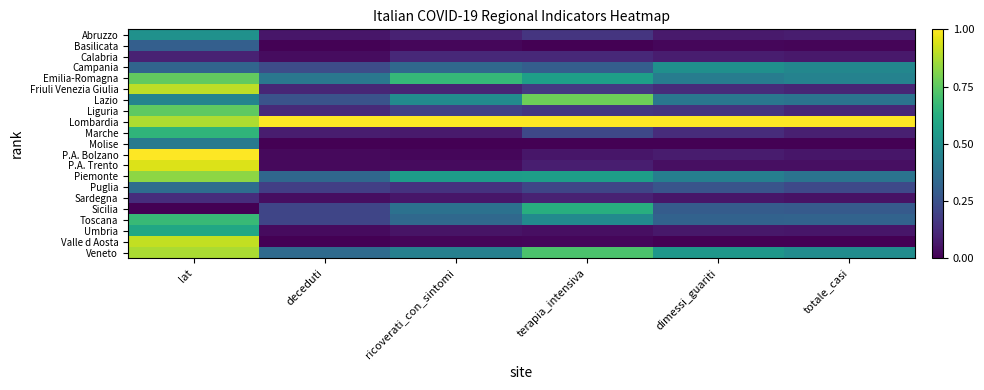

Reading right to left, what are all the values shown in this chart?

Abruzzo: totale_casi=0.1	dimessi_guariti=0.1	terapia_intensiva=0.2	ricoverati_con_sintomi=0.1	deceduti=0.1	lat=0.5
Basilicata: totale_casi=0.0	dimessi_guariti=0.0	terapia_intensiva=0.0	ricoverati_con_sintomi=0.0	deceduti=0.0	lat=0.3
Calabria: totale_casi=0.1	dimessi_guariti=0.1	terapia_intensiva=0.1	ricoverati_con_sintomi=0.1	deceduti=0.0	lat=0.1
Campania: totale_casi=0.5	dimessi_guariti=0.5	terapia_intensiva=0.3	ricoverati_con_sintomi=0.3	deceduti=0.2	lat=0.3
Emilia-Romagna: totale_casi=0.4	dimessi_guariti=0.4	terapia_intensiva=0.6	ricoverati_con_sintomi=0.7	deceduti=0.4	lat=0.8
Friuli Venezia Giulia: totale_casi=0.1	dimessi_guariti=0.1	terapia_intensiva=0.2	ricoverati_con_sintomi=0.1	deceduti=0.1	lat=0.9
Lazio: totale_casi=0.4	dimessi_guariti=0.4	terapia_intensiva=0.8	ricoverati_con_sintomi=0.5	deceduti=0.3	lat=0.5
Liguria: totale_casi=0.1	dimessi_guariti=0.2	terapia_intensiva=0.2	ricoverati_con_sintomi=0.2	deceduti=0.1	lat=0.8
Lombardia: totale_casi=1.0	dimessi_guariti=1.0	terapia_intensiva=1.0	ricoverati_con_sintomi=1.0	deceduti=1.0	lat=0.9
Marche: totale_casi=0.1	dimessi_guariti=0.1	terapia_intensiva=0.2	ricoverati_con_sintomi=0.1	deceduti=0.1	lat=0.7
Molise: totale_casi=0.0	dimessi_guariti=0.0	terapia_intensiva=0.0	ricoverati_con_sintomi=0.0	deceduti=0.0	lat=0.4
P.A. Bolzano: totale_casi=0.1	dimessi_guariti=0.1	terapia_intensiva=0.1	ricoverati_con_sintomi=0.0	deceduti=0.0	lat=1.0
P.A. Trento: totale_casi=0.0	dimessi_guariti=0.0	terapia_intensiva=0.1	ricoverati_con_sintomi=0.0	deceduti=0.0	lat=0.9
Piemonte: totale_casi=0.4	dimessi_guariti=0.4	terapia_intensiva=0.6	ricoverati_con_sintomi=0.6	deceduti=0.3	lat=0.8
Puglia: totale_casi=0.2	dimessi_guariti=0.3	terapia_intensiva=0.2	ricoverati_con_sintomi=0.1	deceduti=0.2	lat=0.4
Sardegna: totale_casi=0.0	dimessi_guariti=0.1	terapia_intensiva=0.1	ricoverati_con_sintomi=0.1	deceduti=0.0	lat=0.1
Sicilia: totale_casi=0.3	dimessi_guariti=0.3	terapia_intensiva=0.6	ricoverati_con_sintomi=0.4	deceduti=0.2	lat=0.0
Toscana: totale_casi=0.3	dimessi_guariti=0.3	terapia_intensiva=0.5	ricoverati_con_sintomi=0.3	deceduti=0.2	lat=0.7
Umbria: totale_casi=0.1	dimessi_guariti=0.1	terapia_intensiva=0.0	ricoverati_con_sintomi=0.1	deceduti=0.0	lat=0.6
Valle d Aosta: totale_casi=0.0	dimessi_guariti=0.0	terapia_intensiva=0.0	ricoverati_con_sintomi=0.0	deceduti=0.0	lat=0.9
Veneto: totale_casi=0.5	dimessi_guariti=0.5	terapia_intensiva=0.7	ricoverati_con_sintomi=0.4	deceduti=0.3	lat=0.9